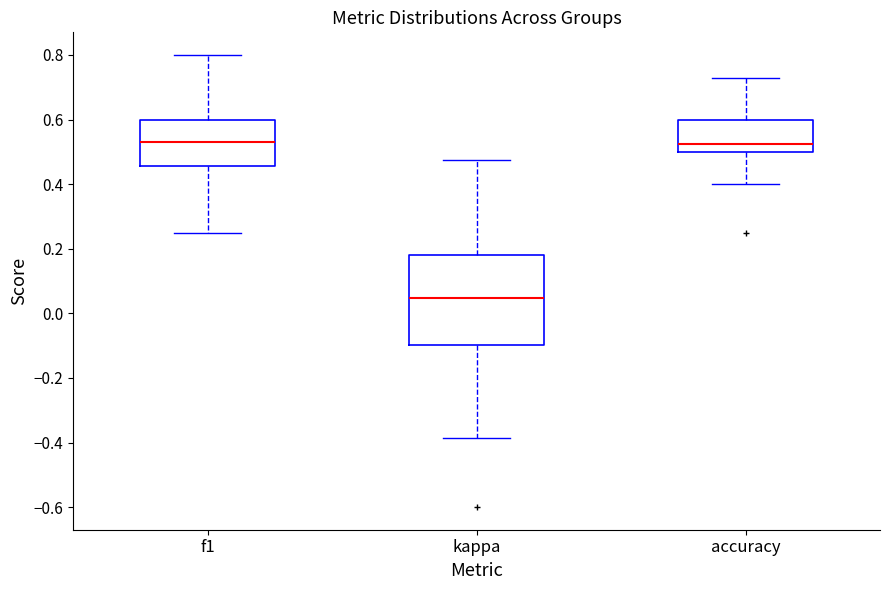

Comparing the boxes themselves (not the whiskers), which one is the tallest?

kappa